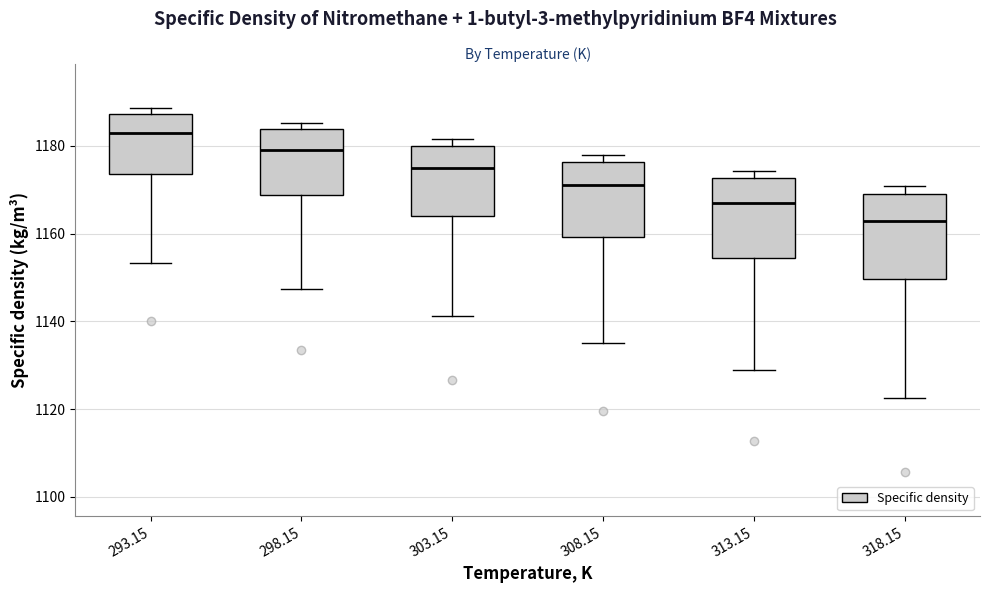

Reading left to right, transcribe this box plot: for each box, give where its median line is, the range the box spans, and where its two whiskers end, as read against the y-axis. The values are not printed on the chart, so give them approximately, as read against the axis.

293.15: median 1184, box 1174 to 1188, whiskers 1154 to 1188 (just above the box's upper edge)
298.15: median 1180, box 1168 to 1184, whiskers 1148 to 1186
303.15: median 1176, box 1164 to 1180, whiskers 1142 to 1182
308.15: median 1172, box 1160 to 1176, whiskers 1136 to 1178
313.15: median 1168, box 1154 to 1172, whiskers 1128 to 1174
318.15: median 1164, box 1150 to 1168, whiskers 1122 to 1170